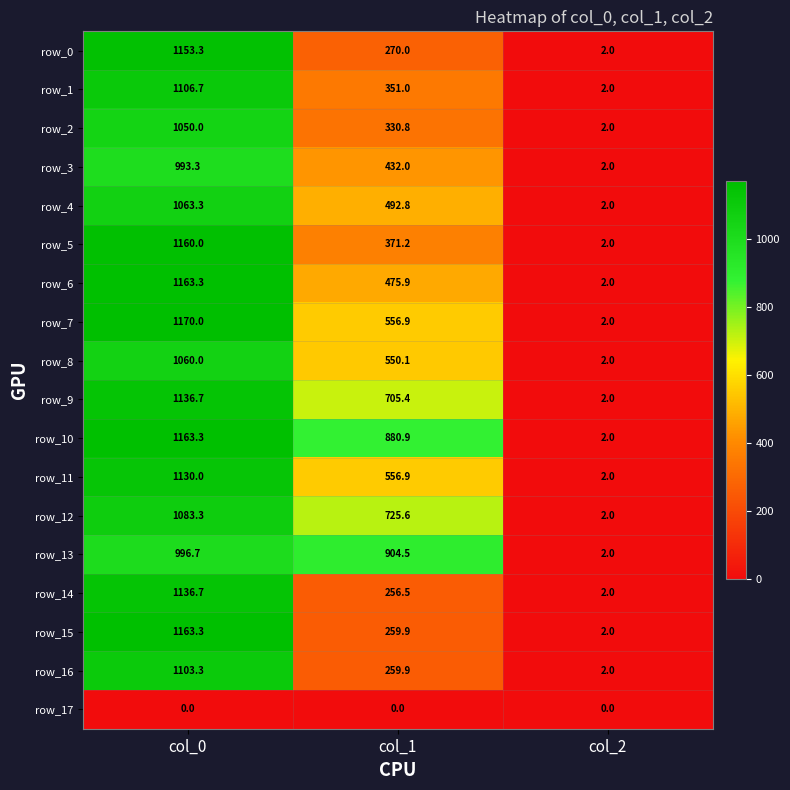

Between col_0 and col_1, which series saw the biggest shift?

row_15